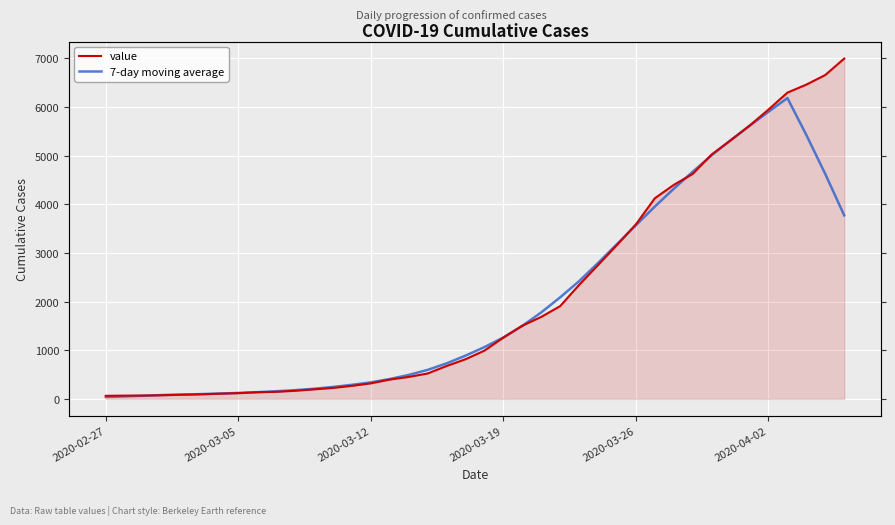

Which series has the largest range (max minus min)?

value